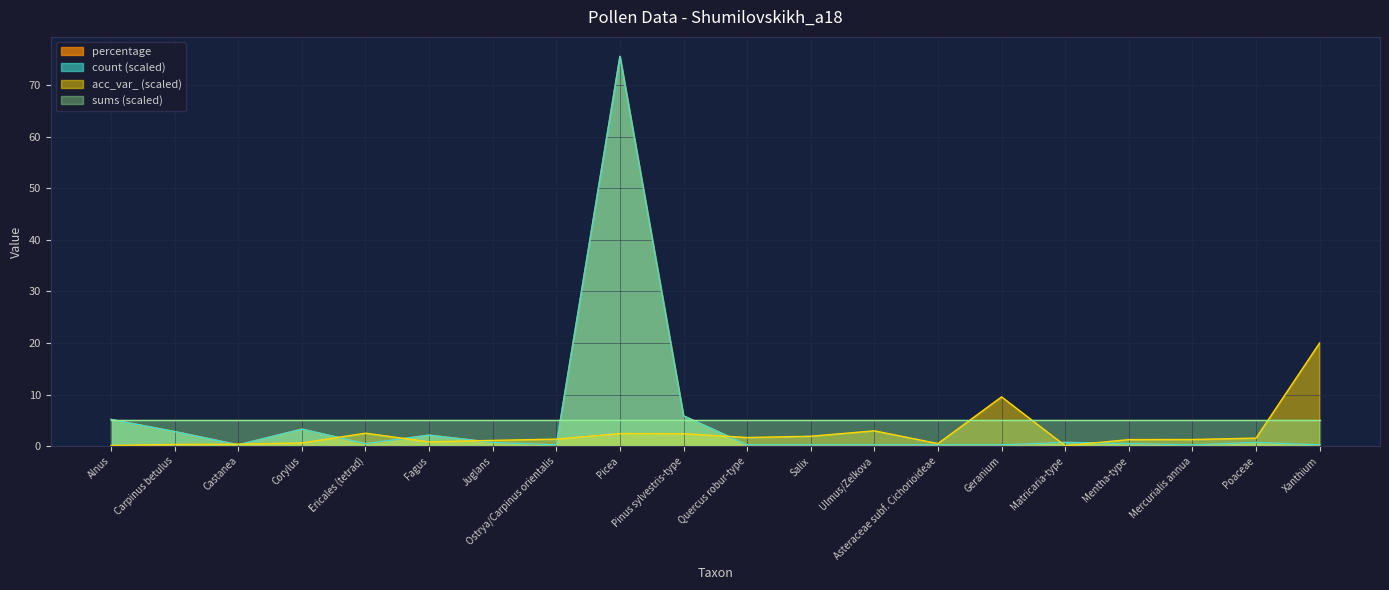

Between which two adjacent categories do count and acc_var_ first intersect?

Carpinus betulus and Castanea